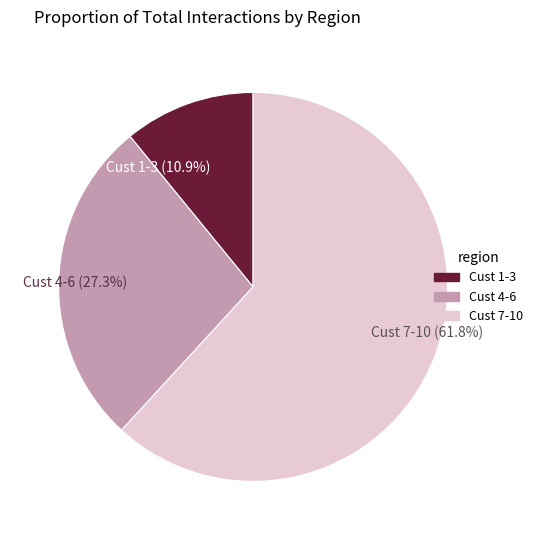

To the nearest percent, what is the difference between the largest and smallest slice percentages?

51%